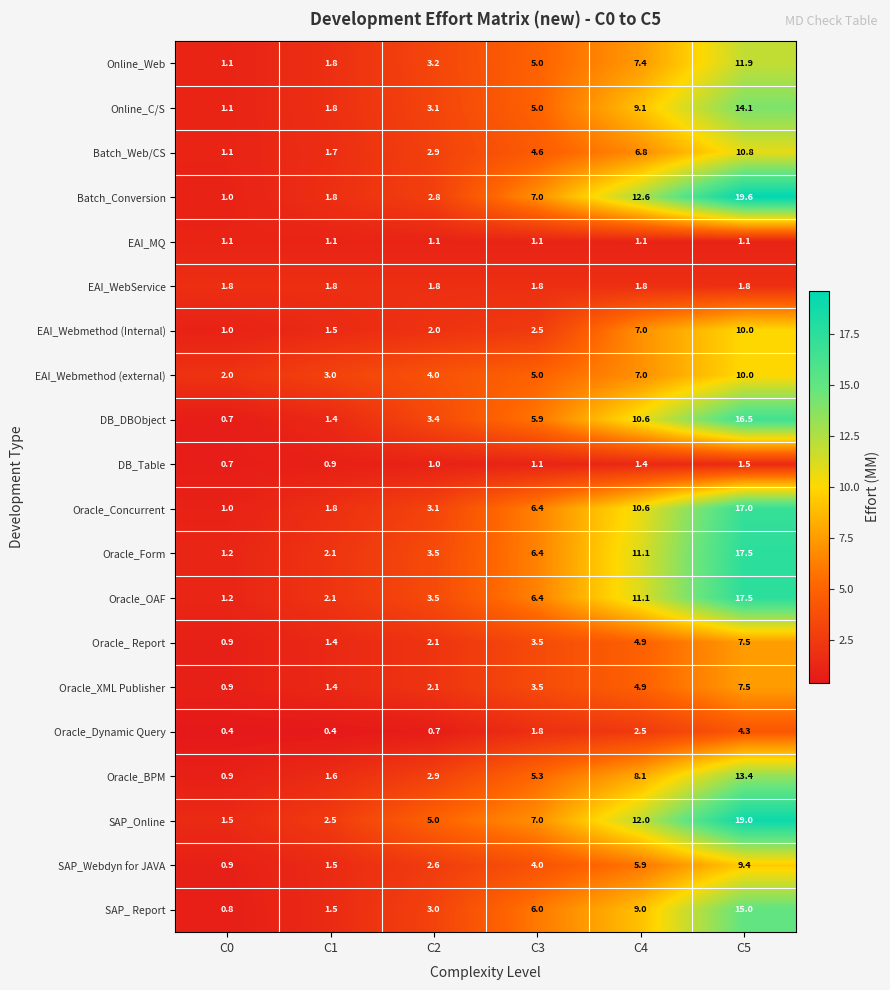

Which series has the largest range (max minus min)?

Batch_Conversion